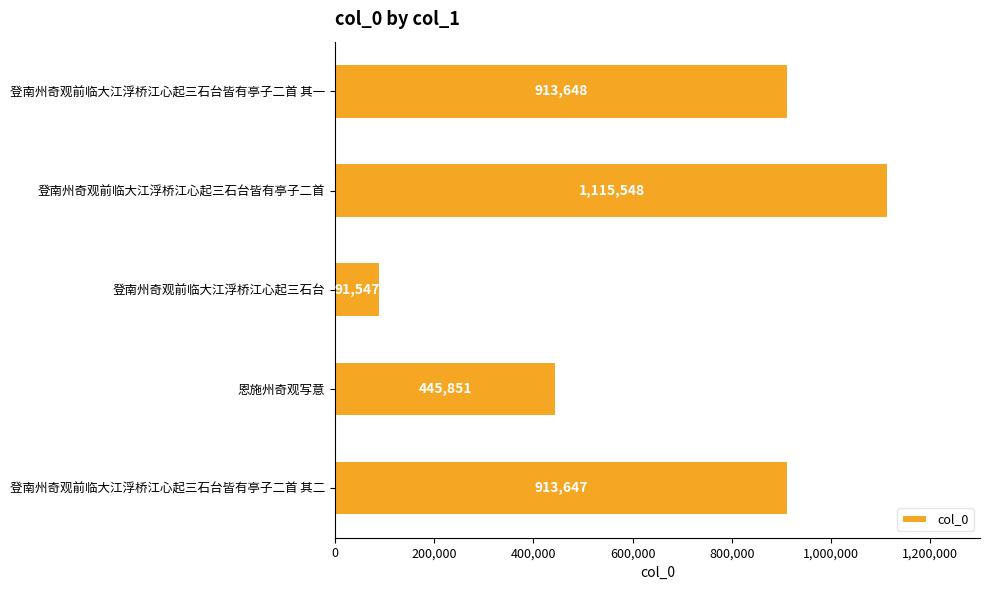

What is the minimum value shown in the chart?

91547